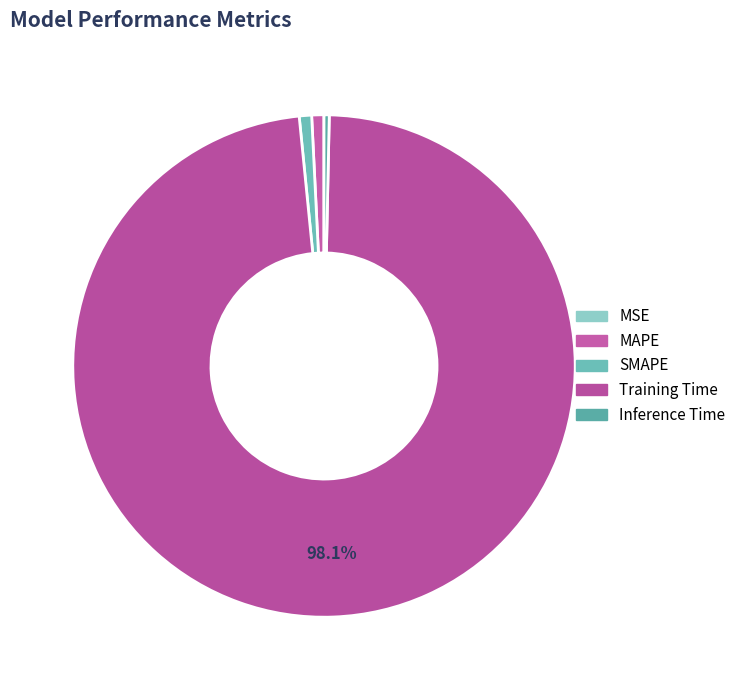

Do Inference Time and MSE together represent more than half of the pie?

No